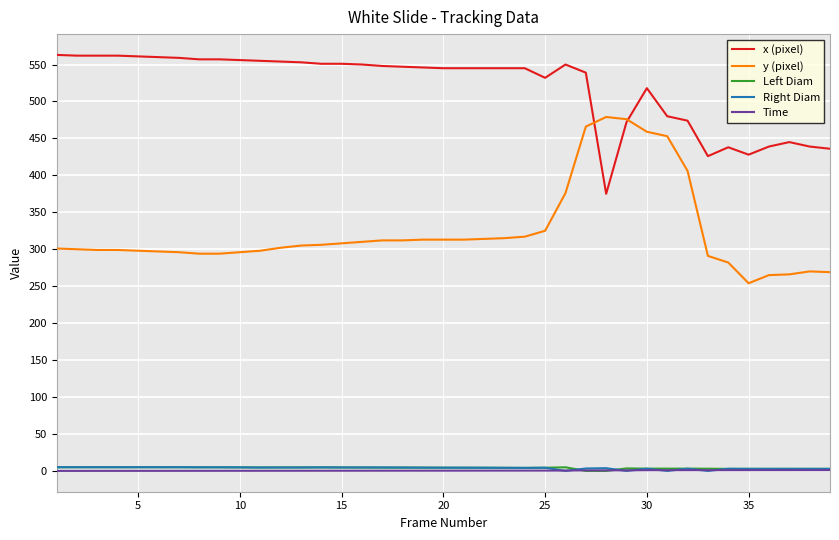

Which series has the largest total across all categories?

x (pixel)